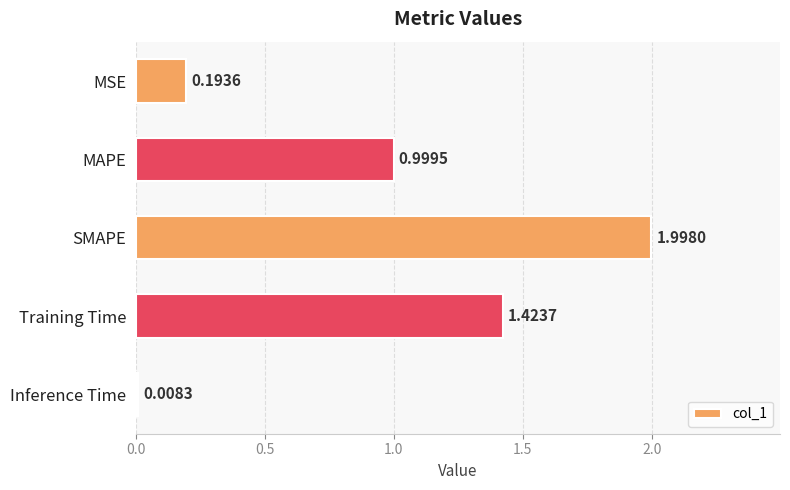

How many bars are there in total?

5